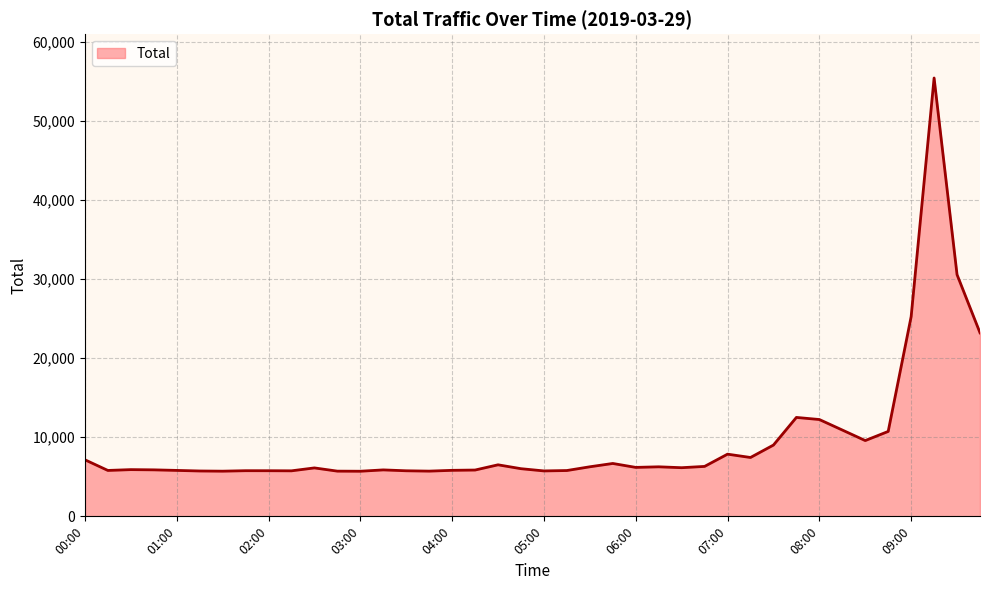

What is the difference between the maximum and minimum values?

49739